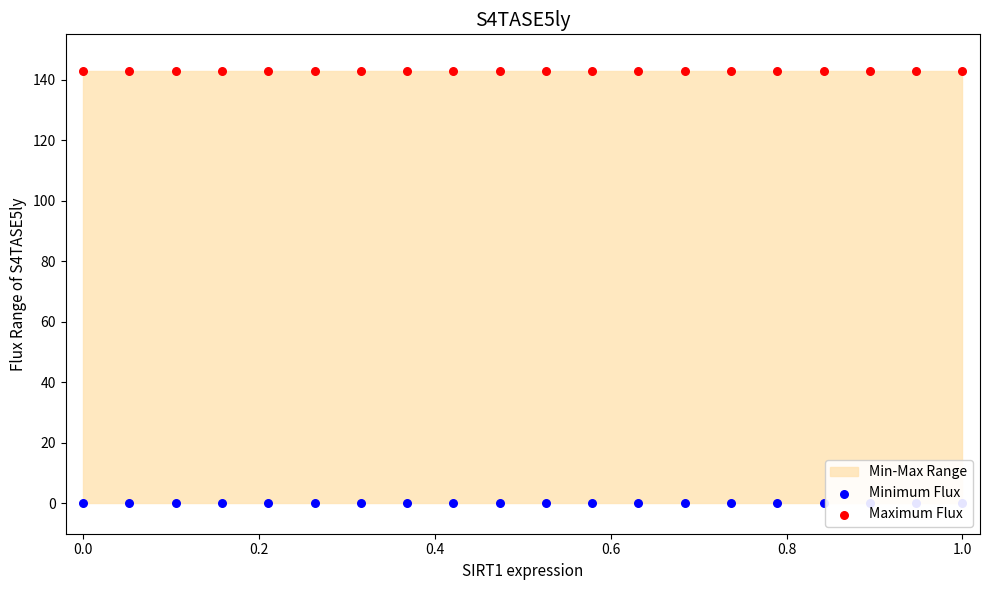

Which series has the largest total across all categories?

Maximum Flux